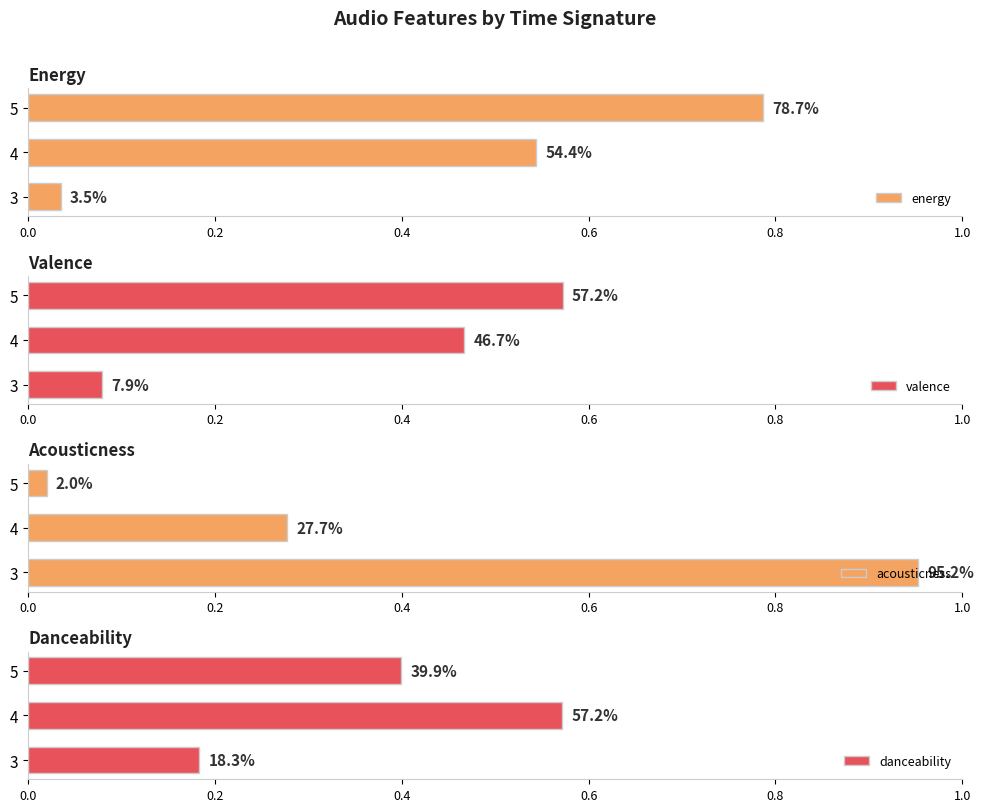

Between 5 and 4, which is larger?

5